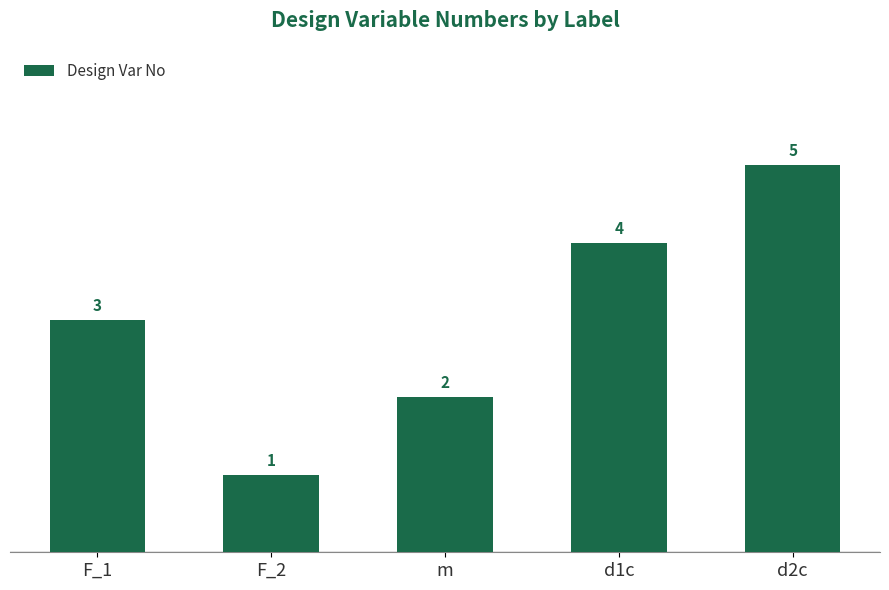

Rank the categories by value from lowest to highest.

F_2, m, F_1, d1c, d2c